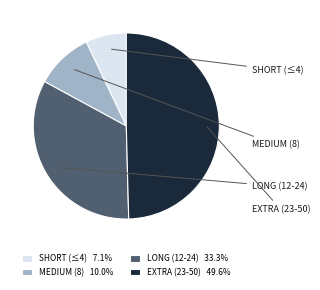

Count the number of slices in the pie.

4